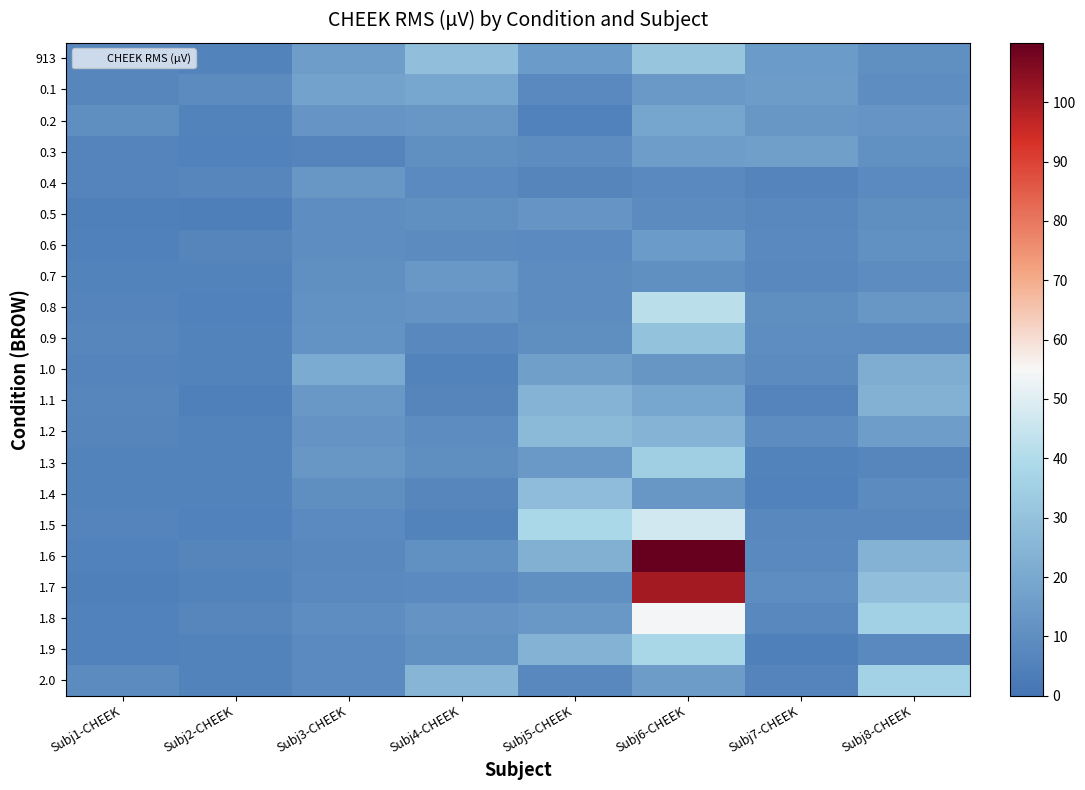

List the series in order of their peak value, lowest first.

0.5, 0.4, 0.7, 0.6, 0.3, 0.2, 0.1, 1.0, 1.1, 1.2, 1.4, 0.9, 913, 1.3, 2.0, 1.9, 0.8, 1.5, 1.8, 1.7, 1.6